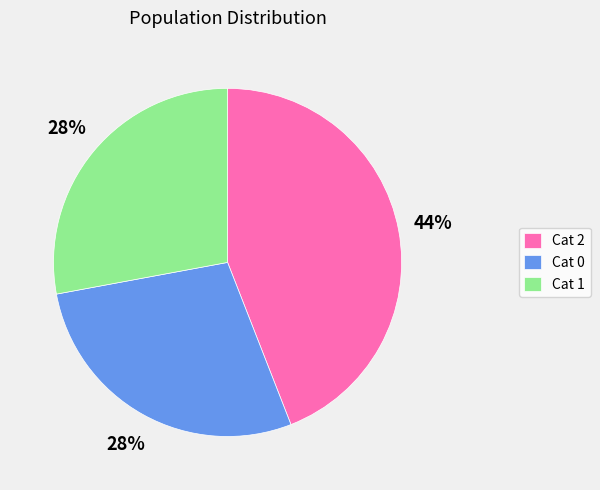

Does Cat 2 represent more than half of the total?

No